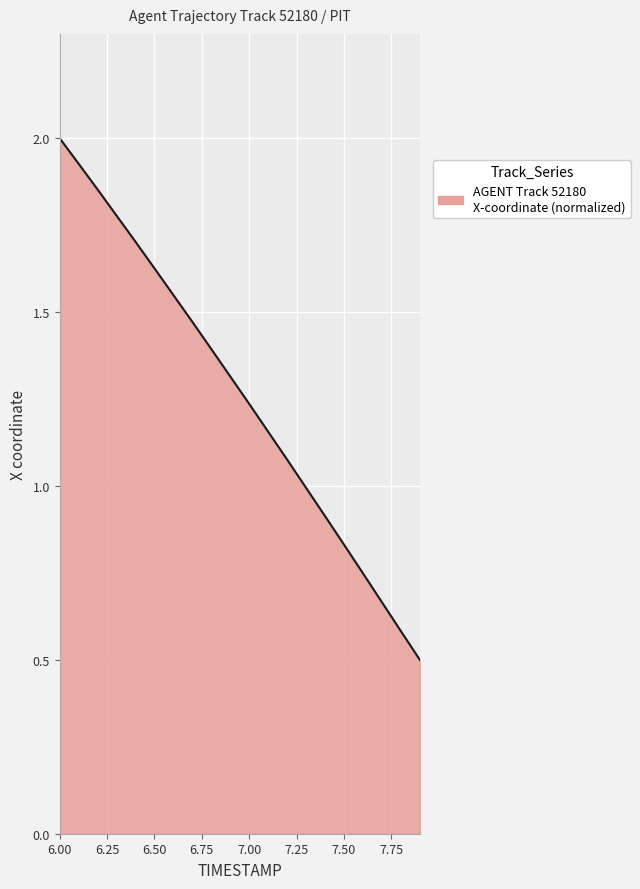

What is the maximum value shown in the chart?

2.0